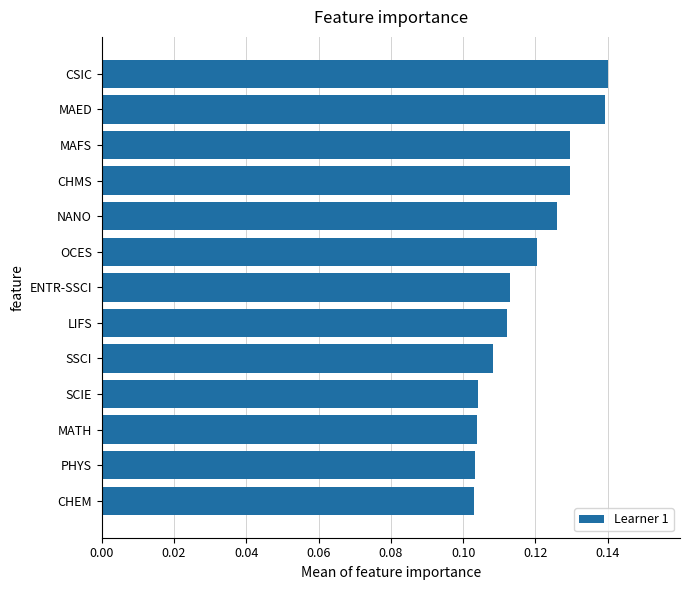

The value at MAFS is 0.2. True or false?

False